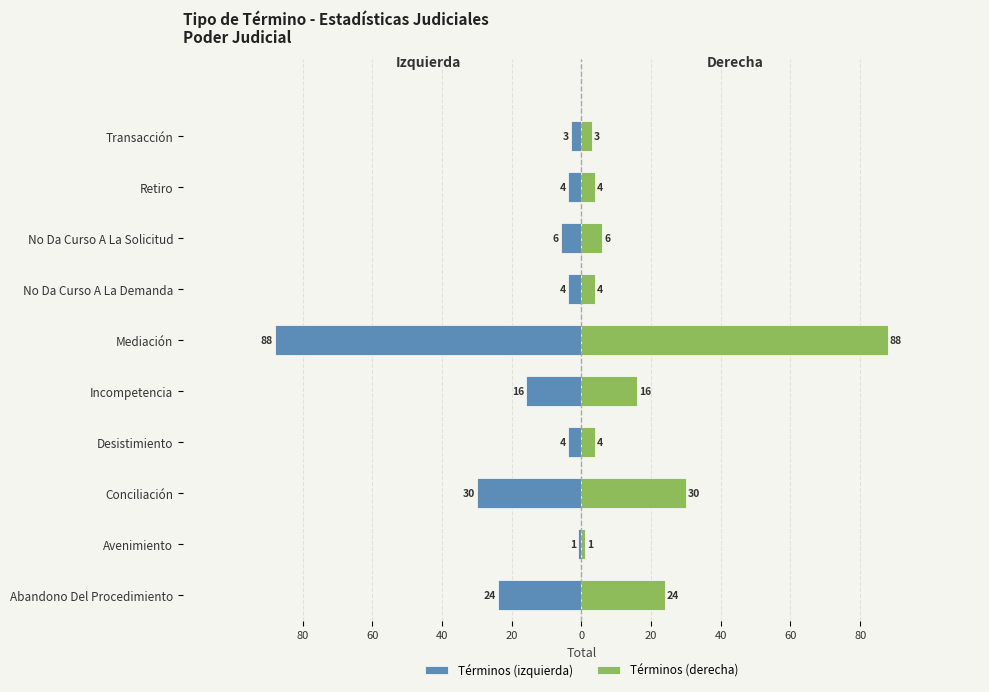

Is it true that Términos (derecha) equals 5 at Transacción?

False